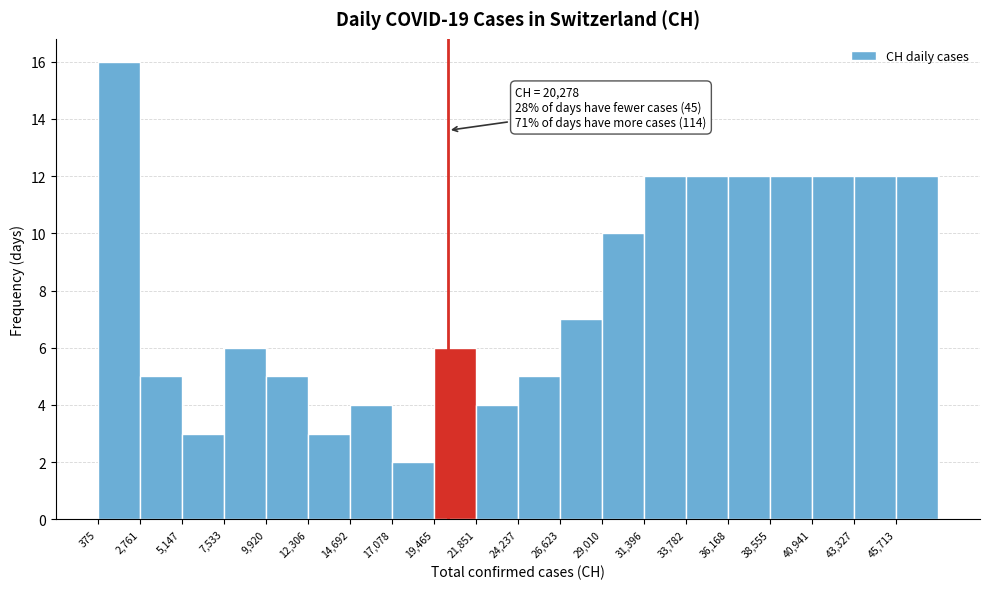

Which range on the x-axis has the tallest bar?

500 to 3000